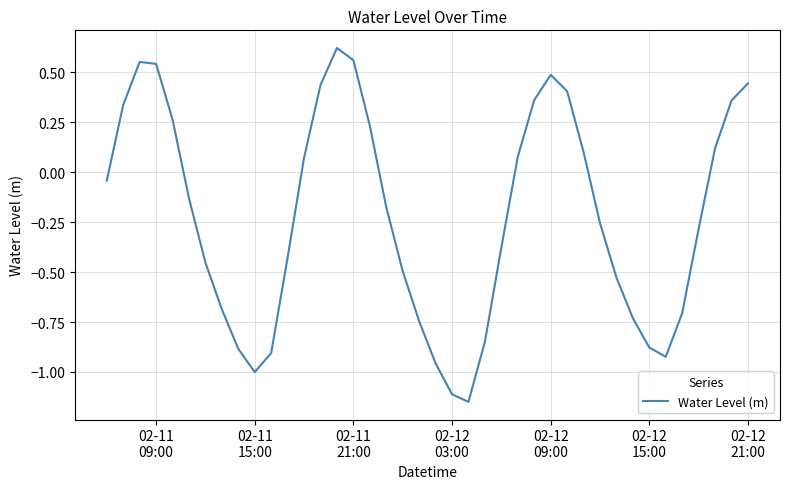

What is the difference between the maximum and minimum values?

1.8